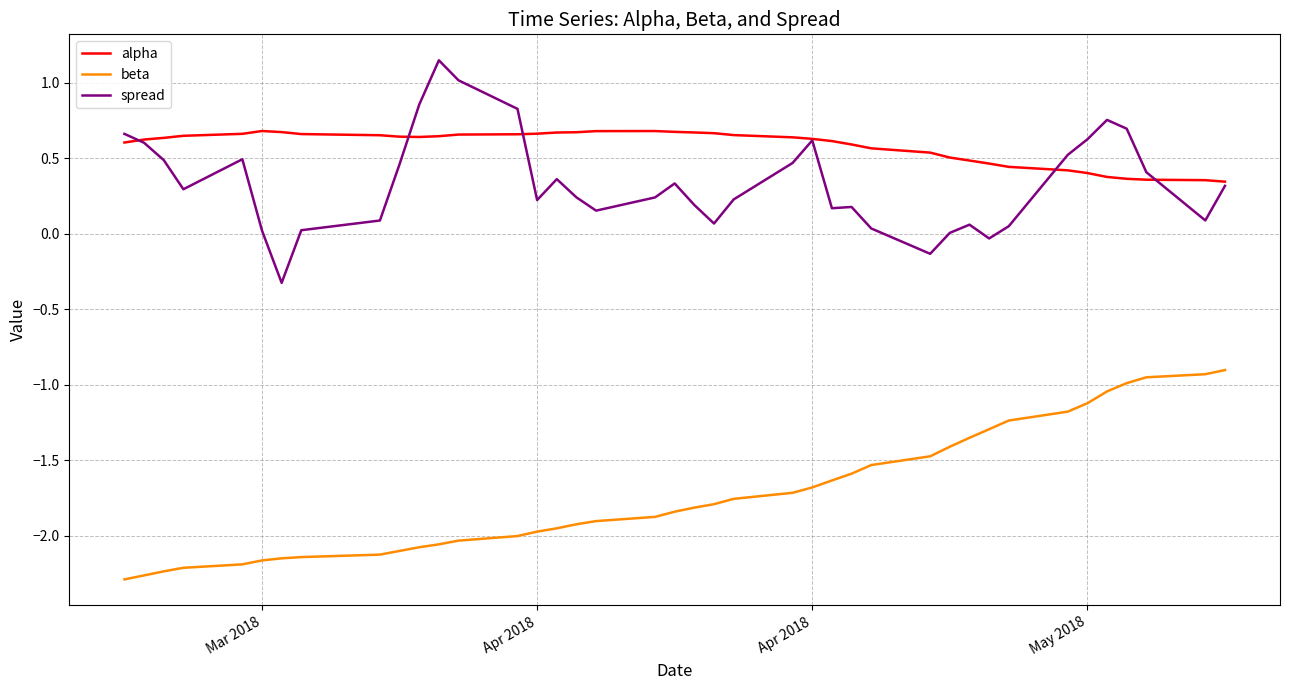

Which series has the largest total across all categories?

alpha